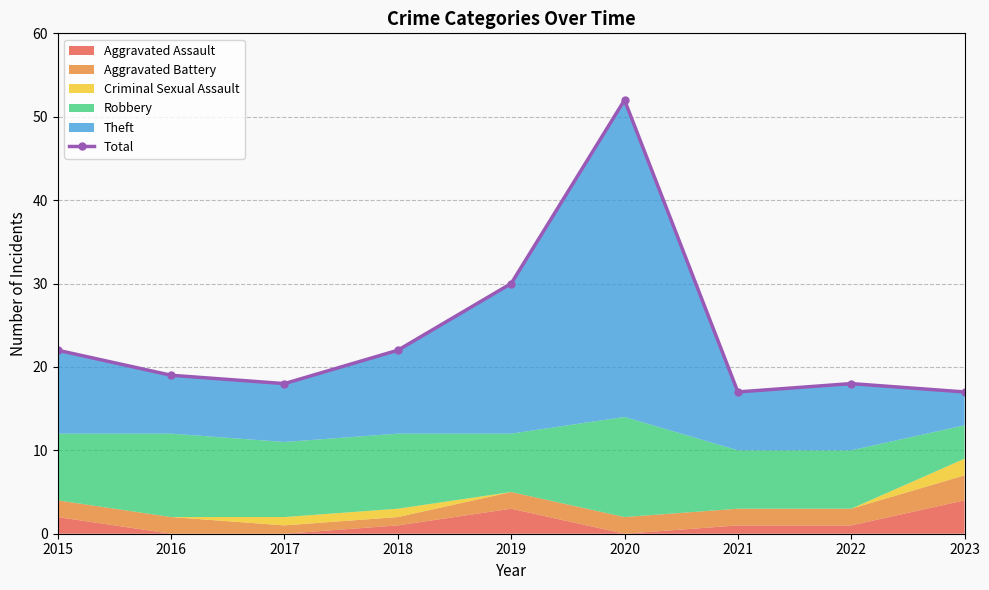

Is it true that the value at 2017 is 10?

False